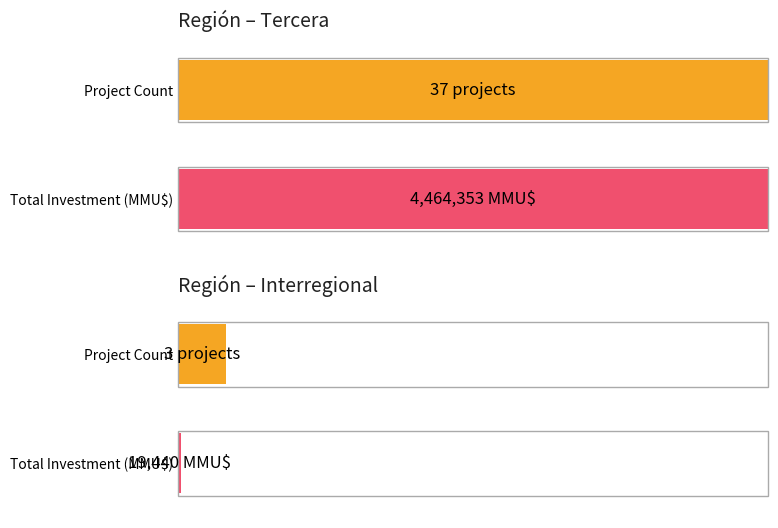

What is the maximum value for Count?

40